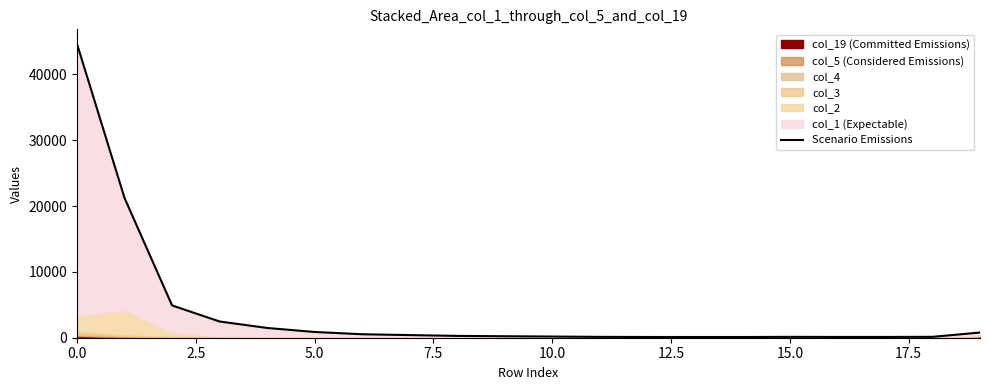

What is the value of the 4th point from the left?

2466